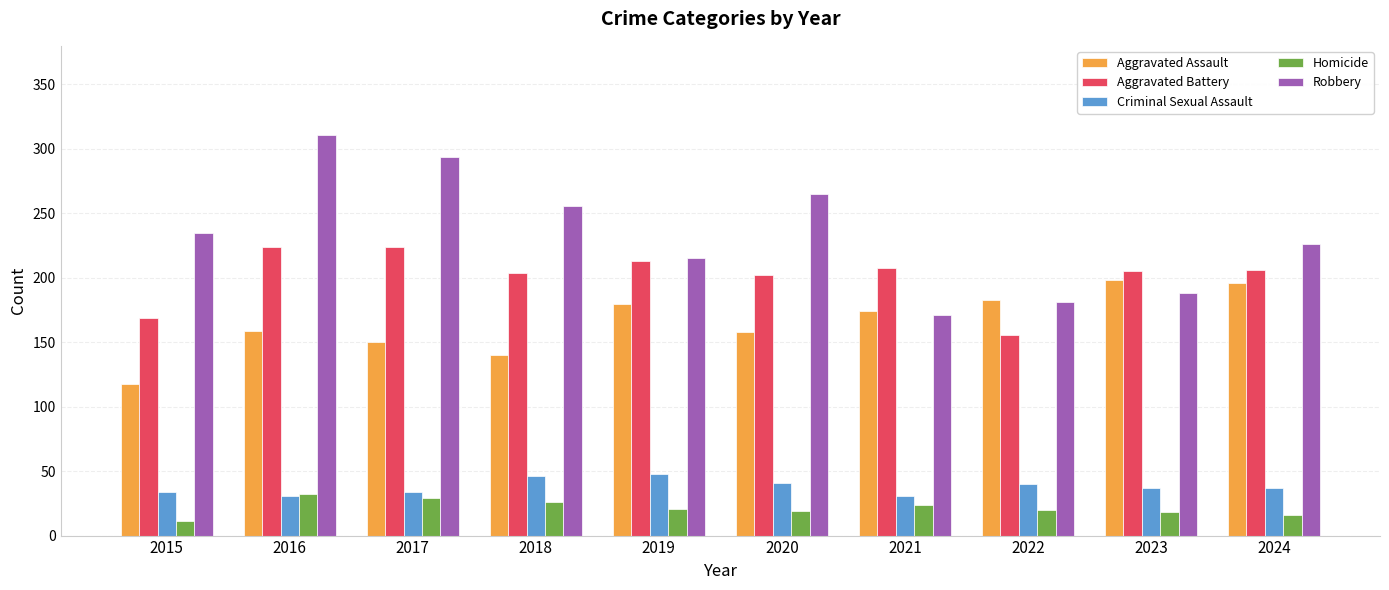

How many data points does each series have?

10